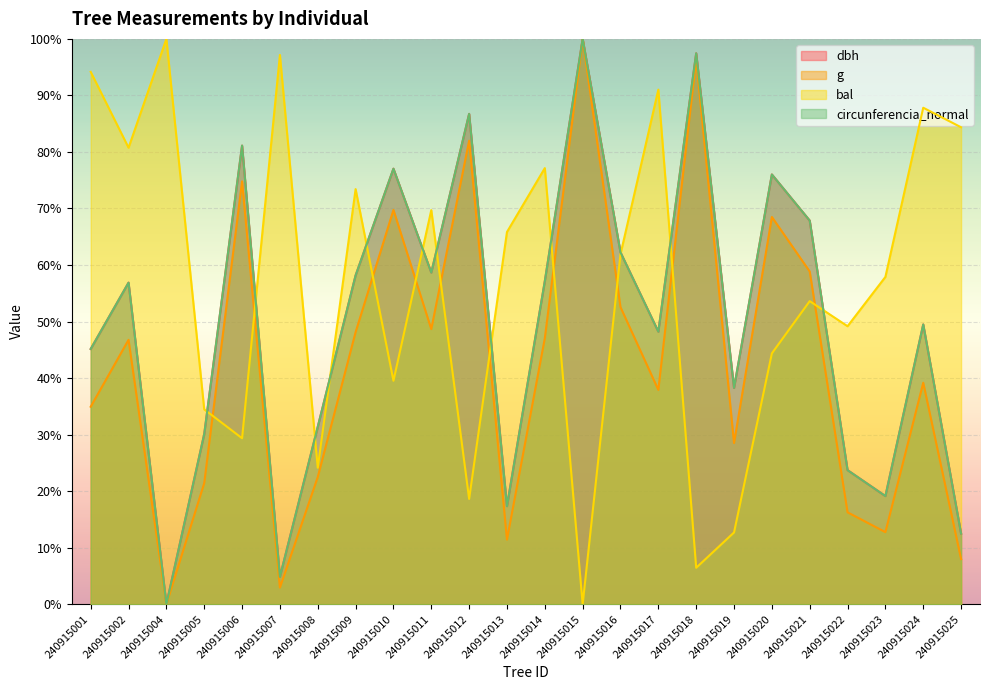

Which category has the highest value in the bal series?

240915004